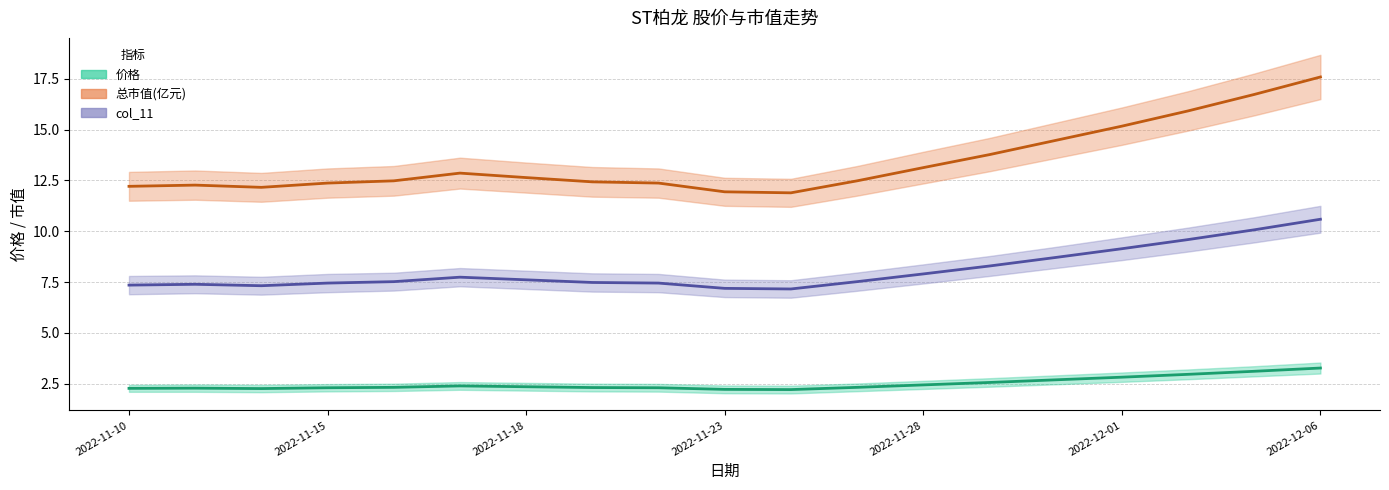

Which category has the lowest value across all series?

2022-11-24